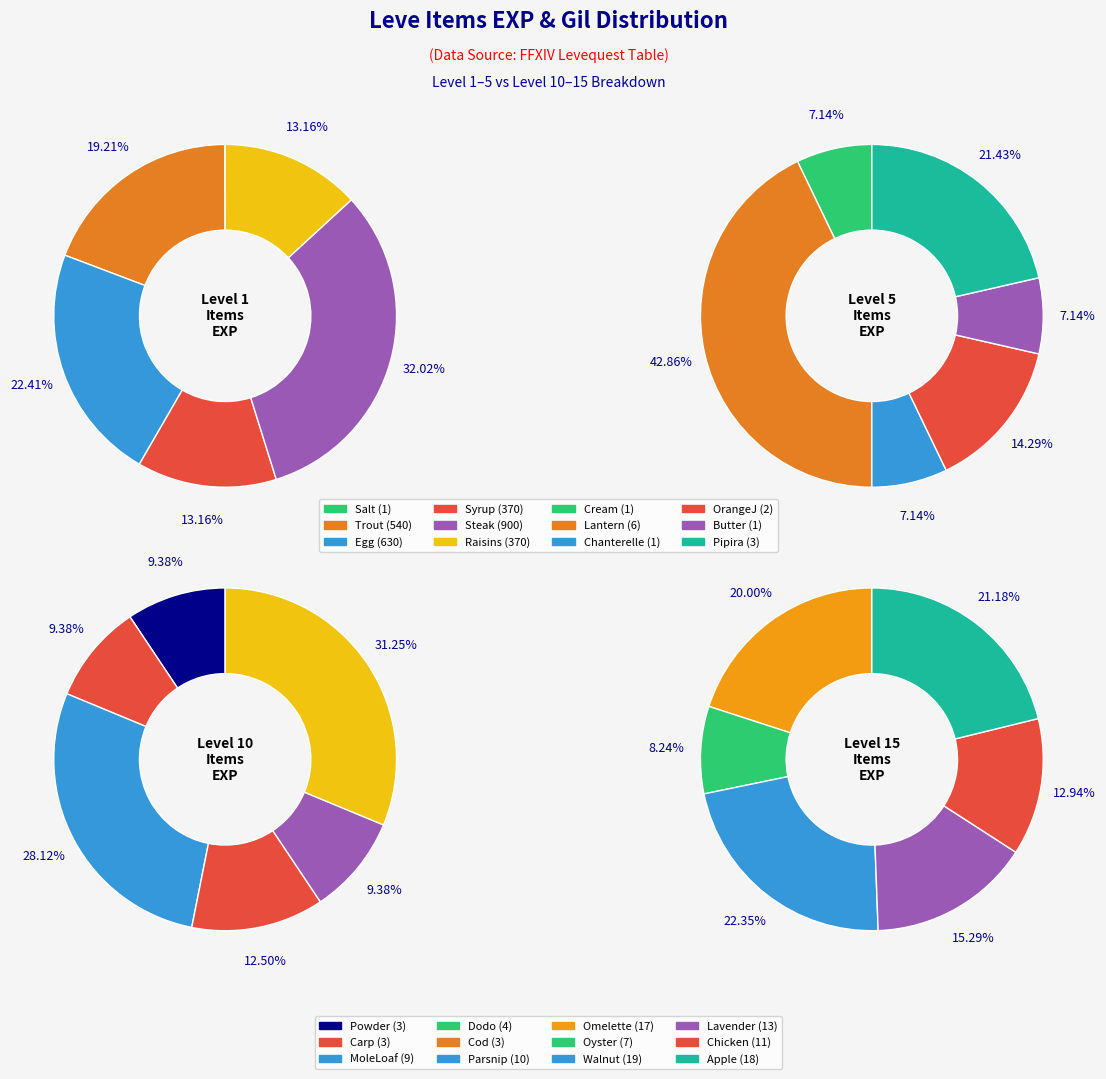

What is the difference between the highest and lowest values at 2?

170